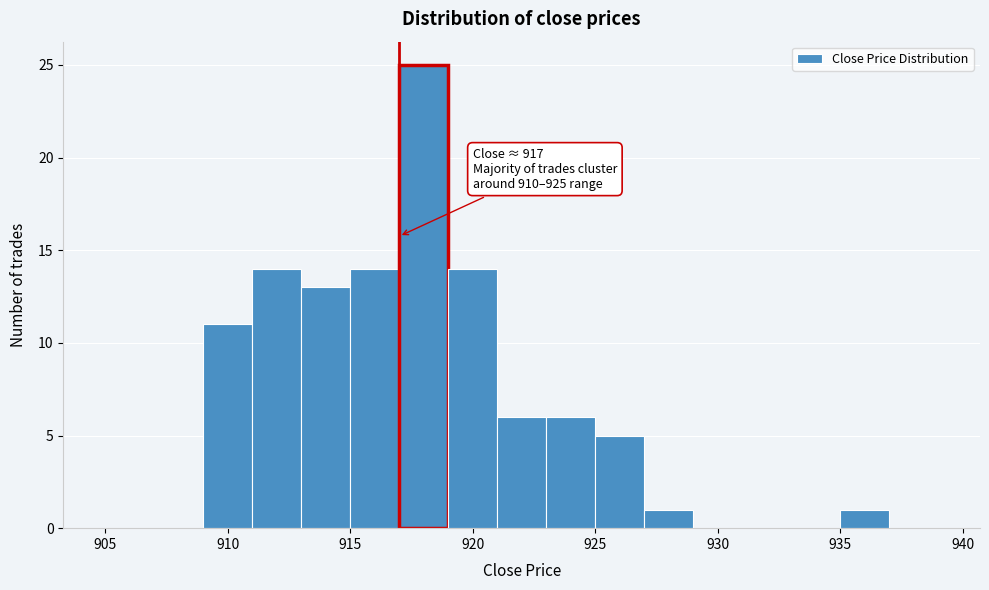

Which range on the x-axis has the tallest bar?

917 to 919